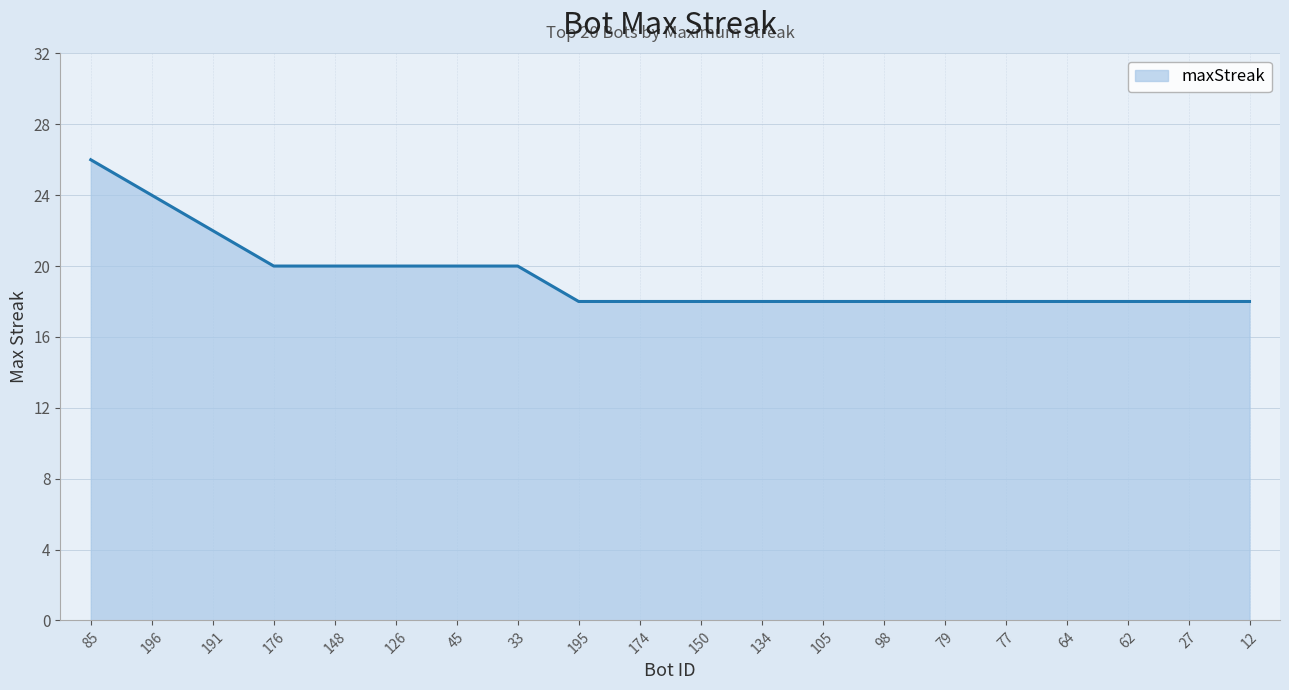

Reading left to right, extract all data points from this chart.

85=26	196=24	191=22	176=20	148=20	126=20	45=20	33=20	195=18	174=18	150=18	134=18	105=18	98=18	79=18	77=18	64=18	62=18	27=18	12=18